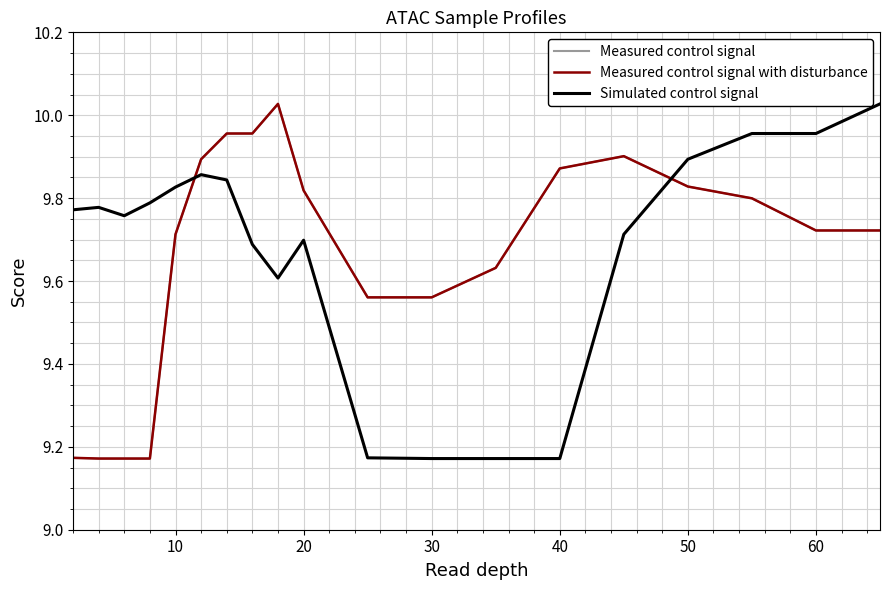

Reading left to right, list all the values displayed in this chart.

Measured control signal: 9.2	9.2	9.2	9.2	9.7	9.9	10.0	10.0	10.0	9.8	9.6	9.6	9.6	9.9	9.9	9.8	9.8	9.7	9.7
Measured control signal with disturbance: 9.2	9.2	9.2	9.2	9.7	9.9	10.0	10.0	10.0	9.8	9.6	9.6	9.6	9.9	9.9	9.8	9.8	9.7	9.7
Simulated control signal: 9.8	9.8	9.8	9.8	9.8	9.9	9.8	9.7	9.6	9.7	9.2	9.2	9.2	9.2	9.7	9.9	10.0	10.0	10.0